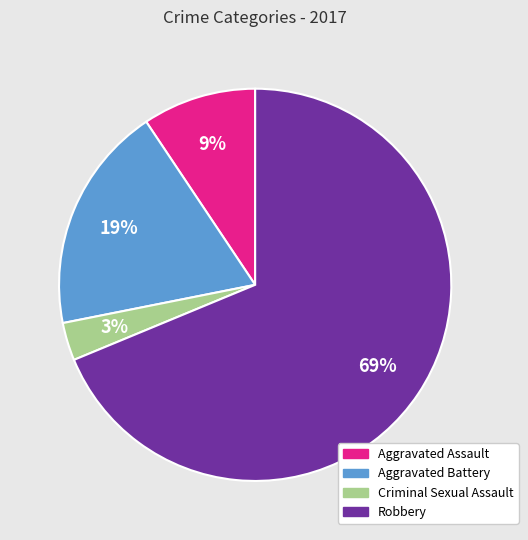

To the nearest percent, what percentage of the pie is Aggravated Battery?

19%